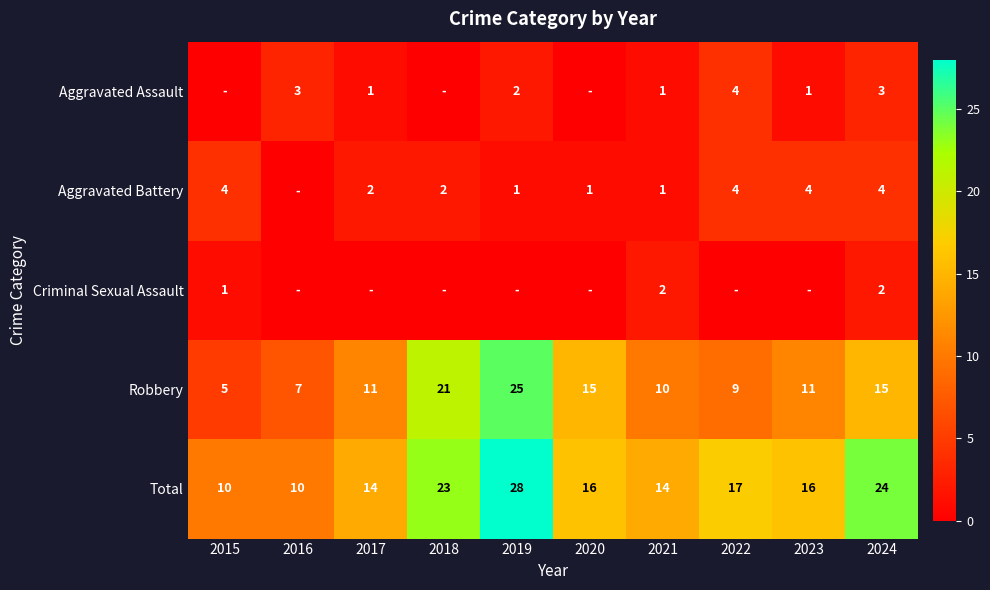

The value of Total at 2023 is 16. True or false?

True